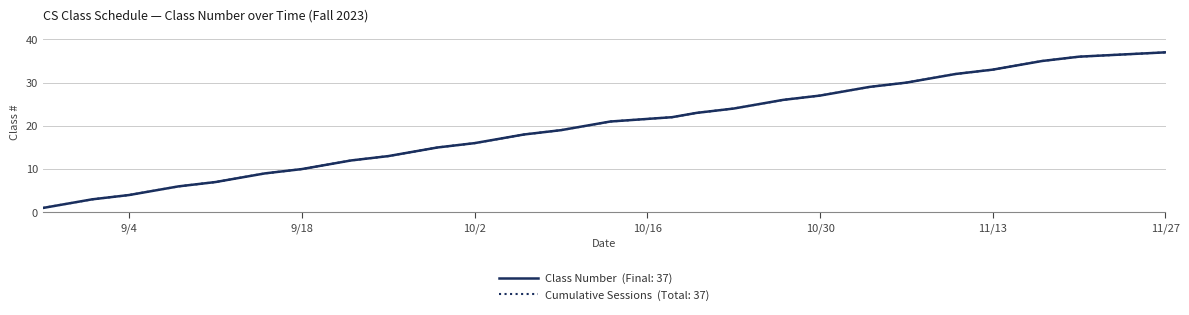

Does the chart have visible grid lines?

Yes